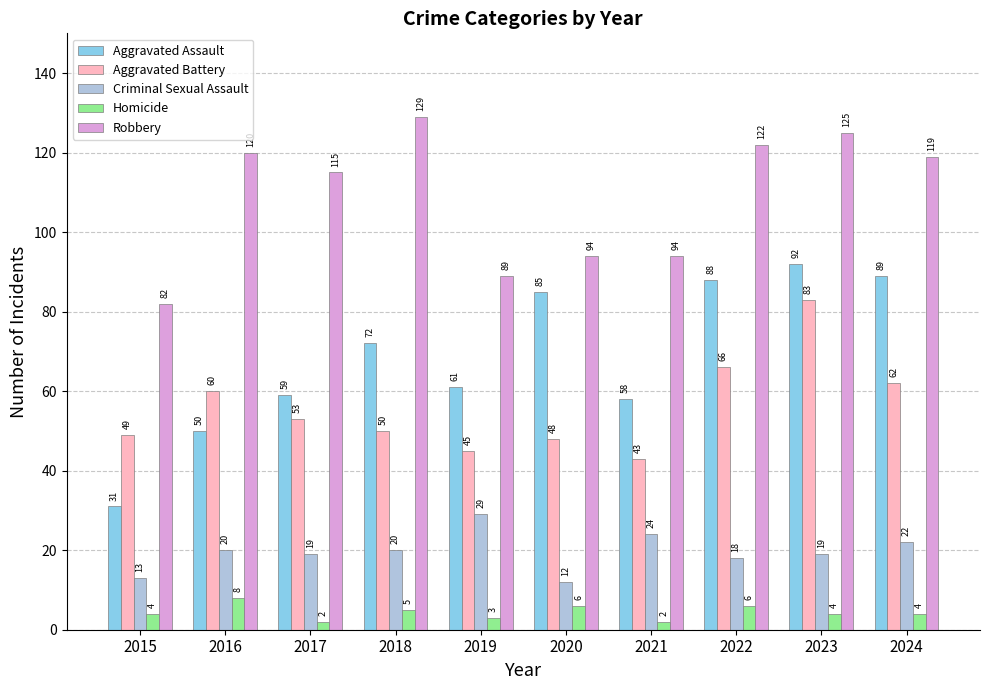

Read the Aggravated Assault value at 2024, to the nearest 10.

90